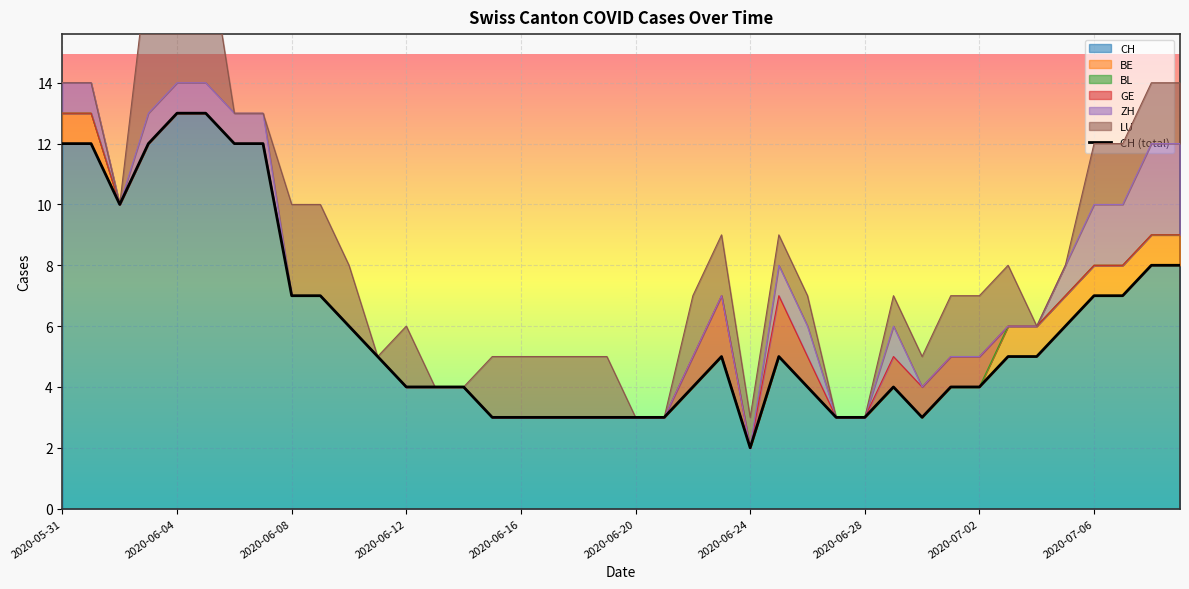

Is it true that CH equals 4 at 2020-06-24?

False